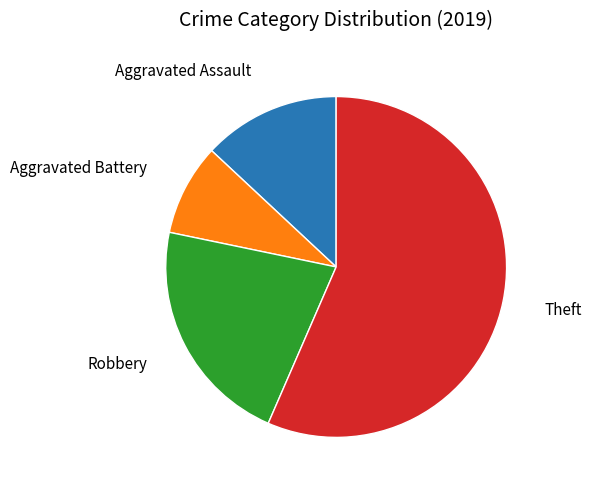

Between Theft and Aggravated Battery, which is larger?

Theft